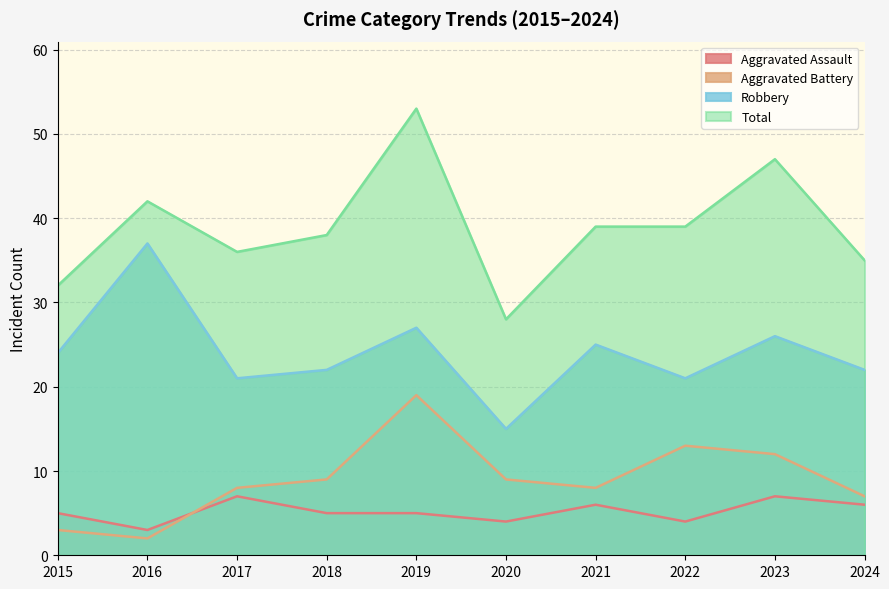

What is the value of the Robbery point at the 9th from the left?

26